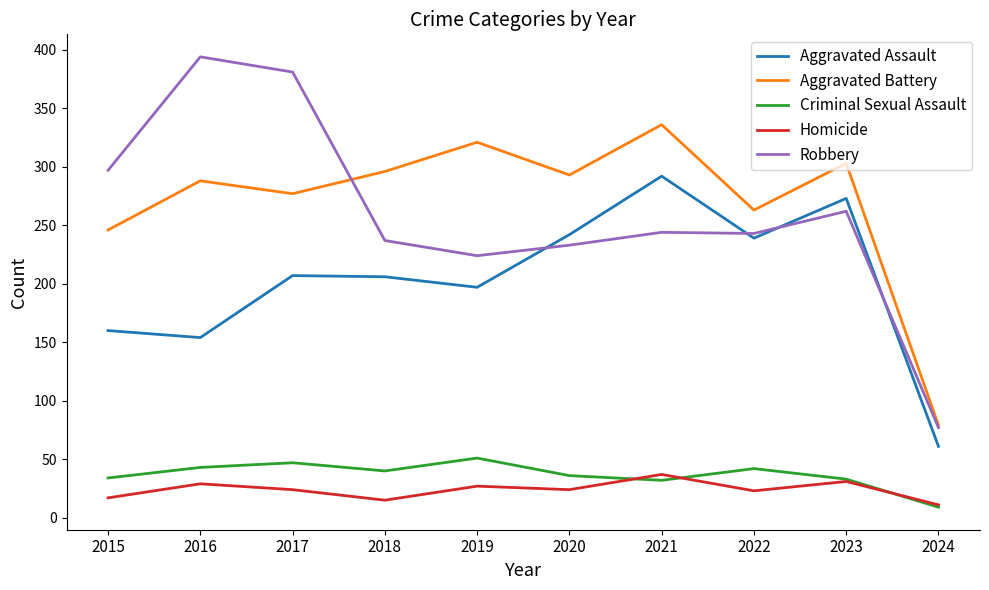

True or false: Homicide and Aggravated Battery cross at least once.

False